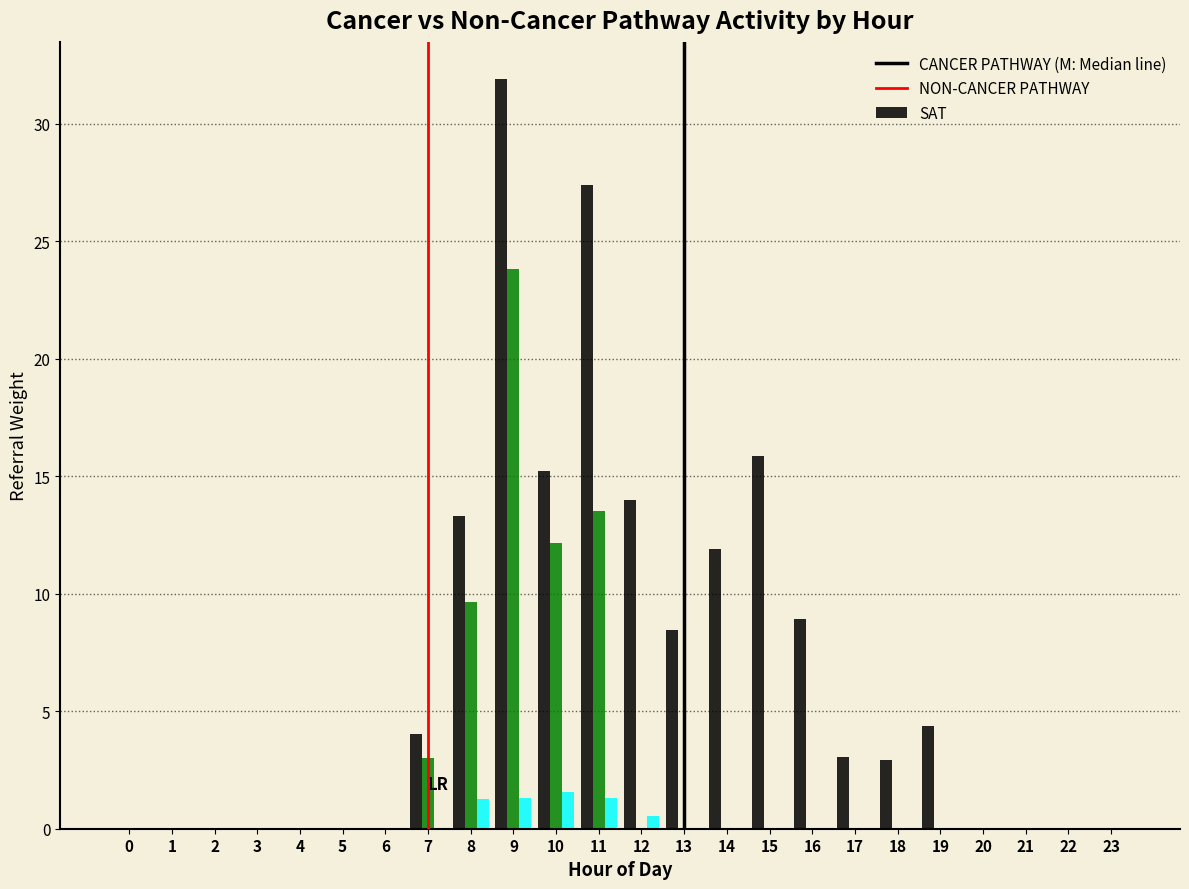

What is the greatest value displayed?

31.9